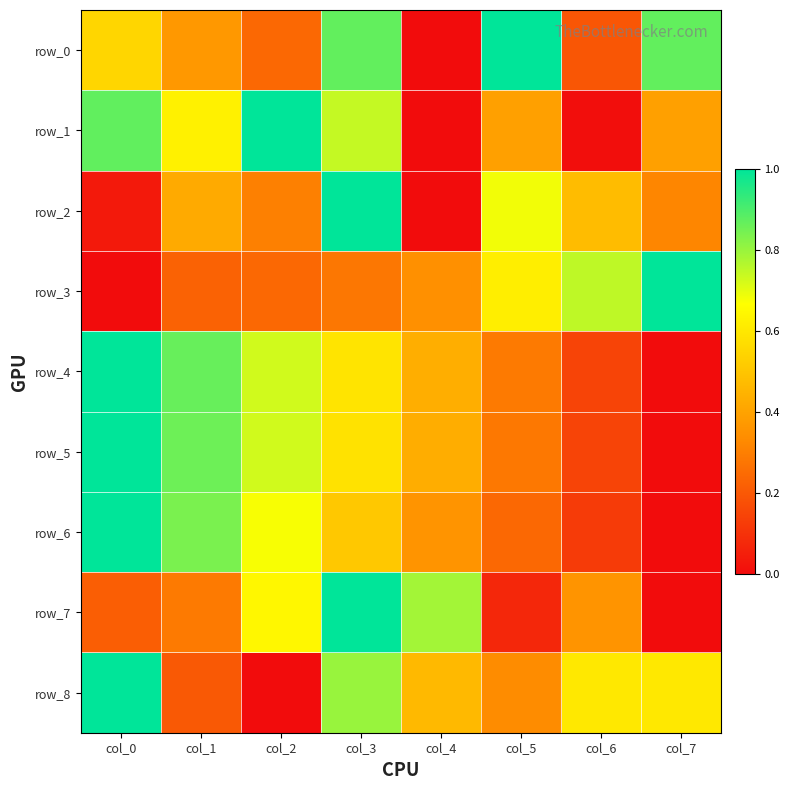

True or false: row_3 has a value of 0.1 at col_2.

False